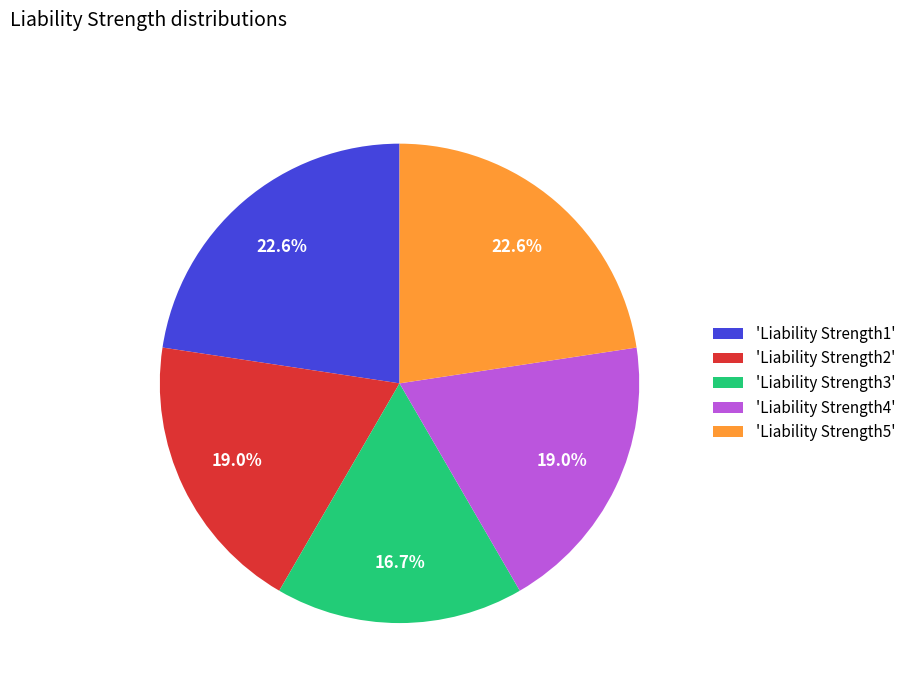

To the nearest percent, what is the difference between the largest and smallest slice percentages?

6%